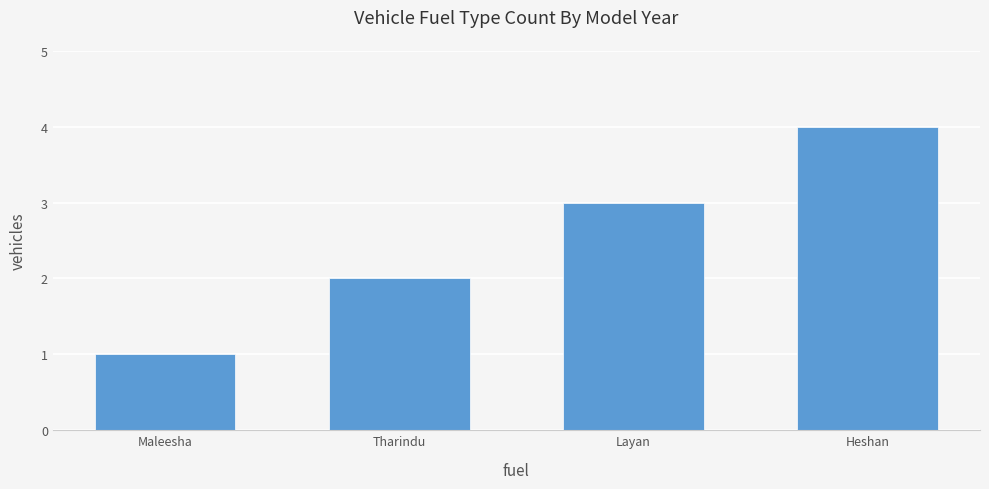

How many values are below 3?

2